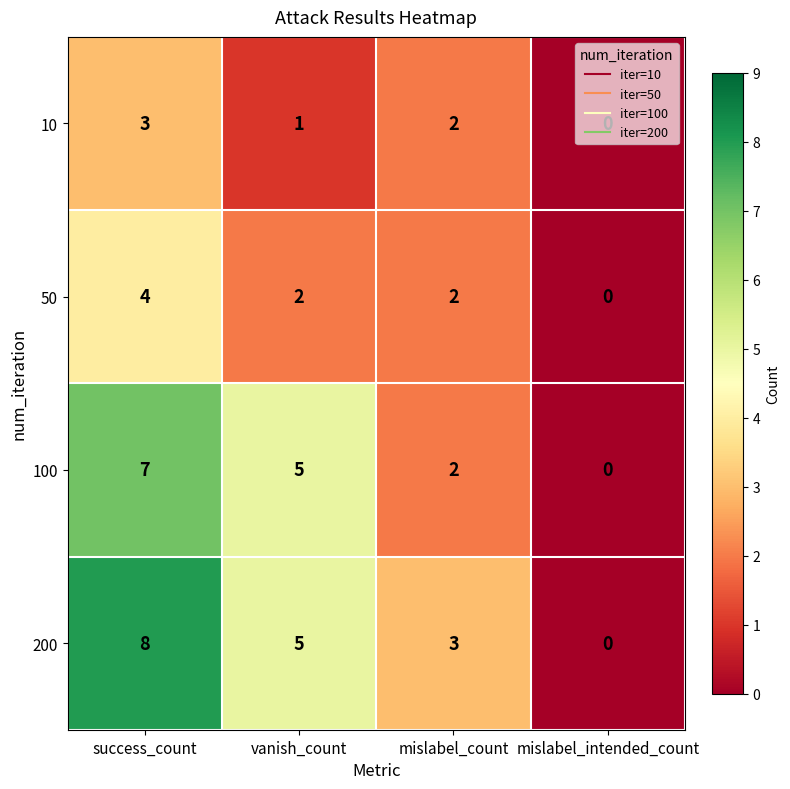

How many 200 values are between 3 and 8?

3